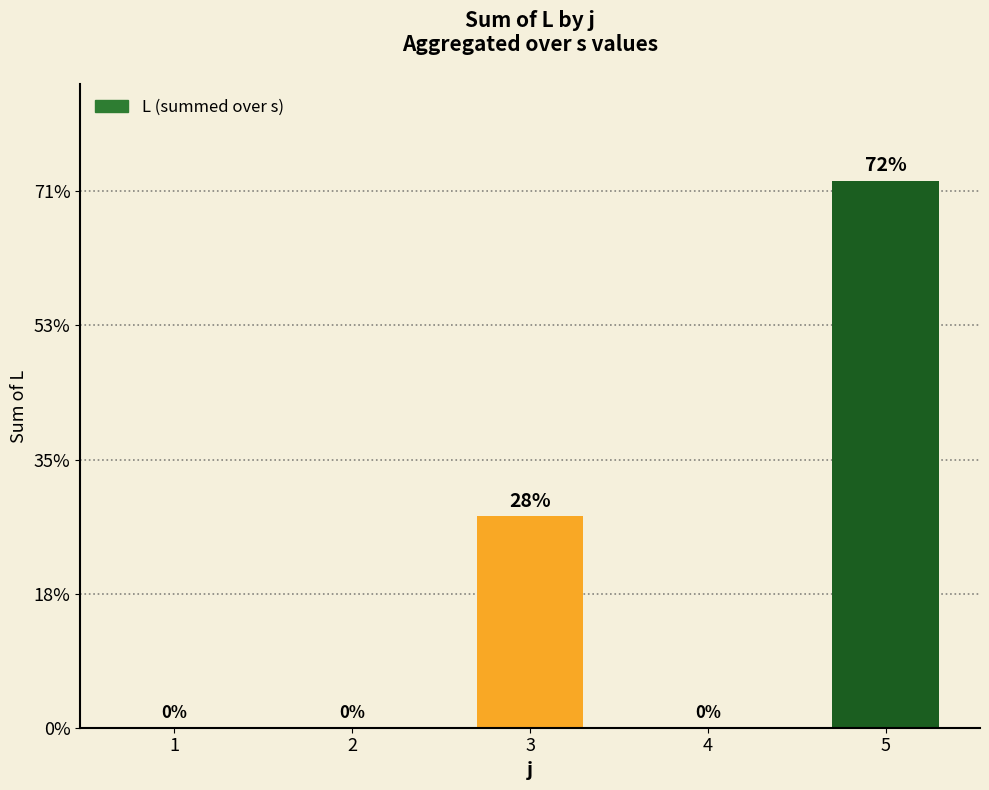

The chart shows a value of 108 at 3. True or false?

False